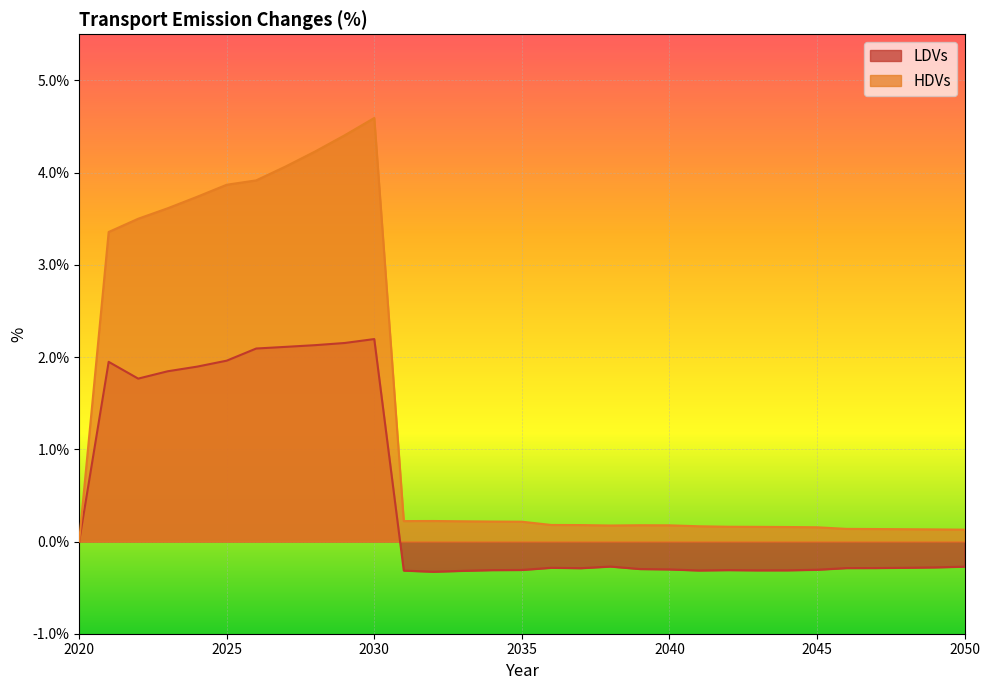

What are all the series names shown in the legend?

LDVs, HDVs